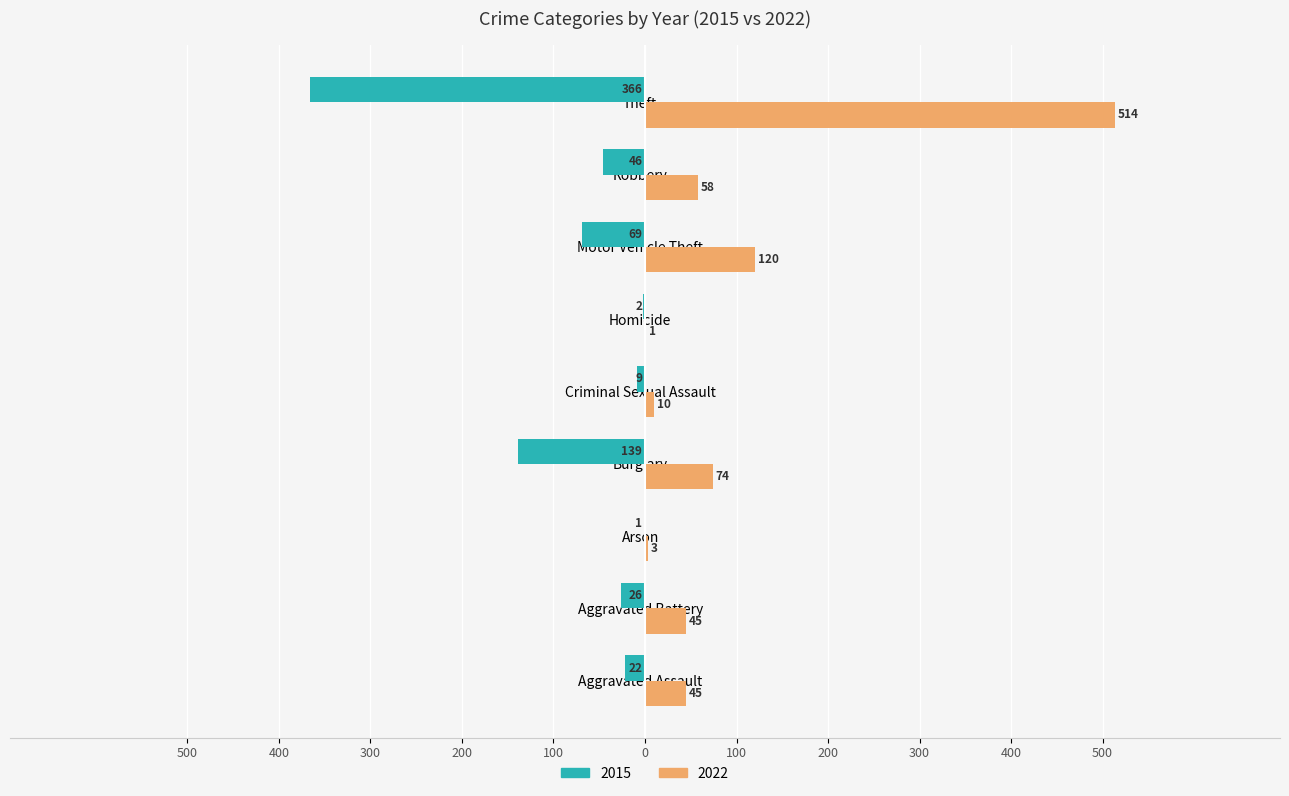

What are all the series names shown in the legend?

2015, 2022